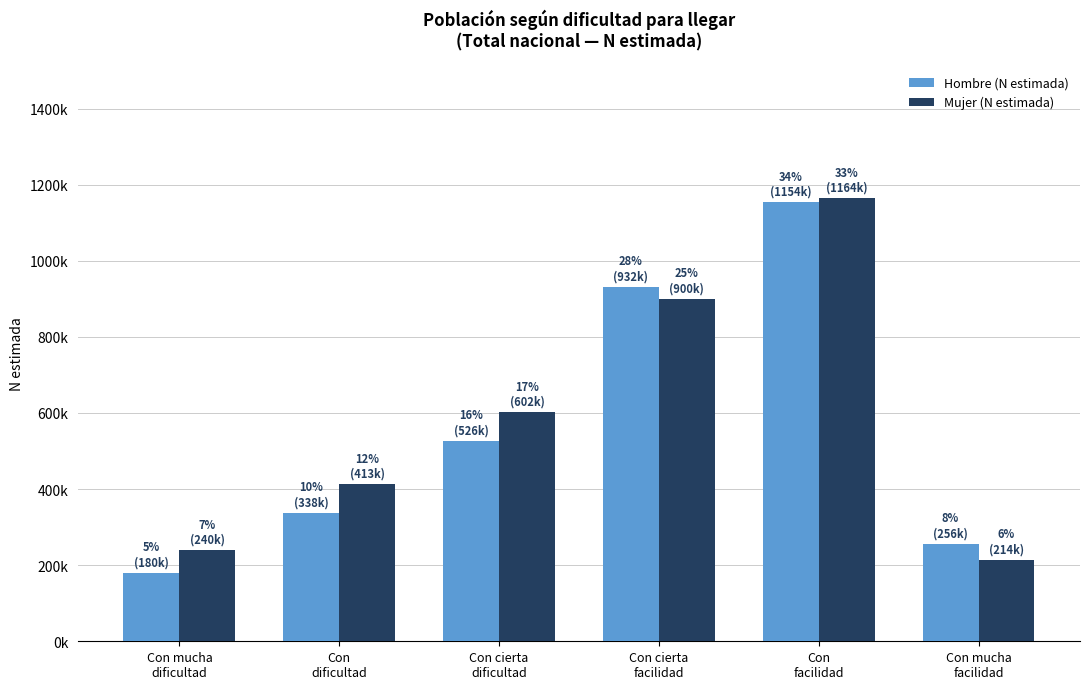

Reading left to right, list all the values displayed in this chart.

Hombre (N estimada): 179713	337622	526158	931800	1153654	256178
Mujer (N estimada): 239661	412709	601811	899574	1163598	214384